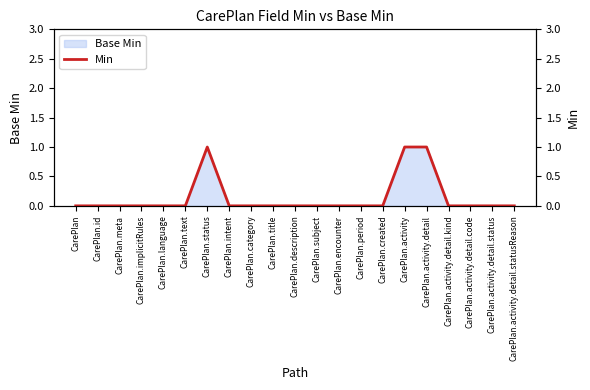

What position from the right is CarePlan.activity.detail.status?

2